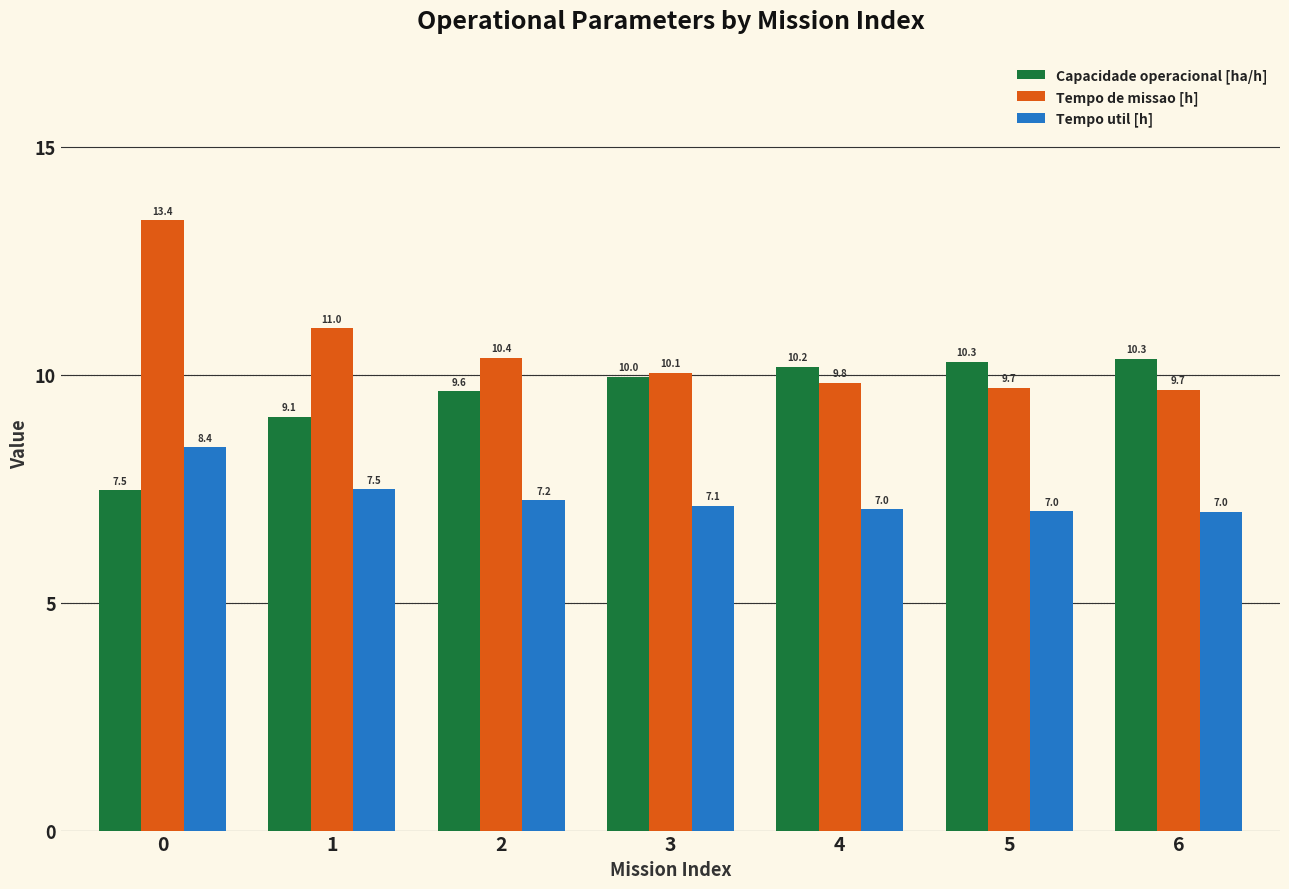

Rank the series at 0 from highest to lowest value.

Tempo de missao [h], Tempo util [h], Capacidade operacional [ha/h]